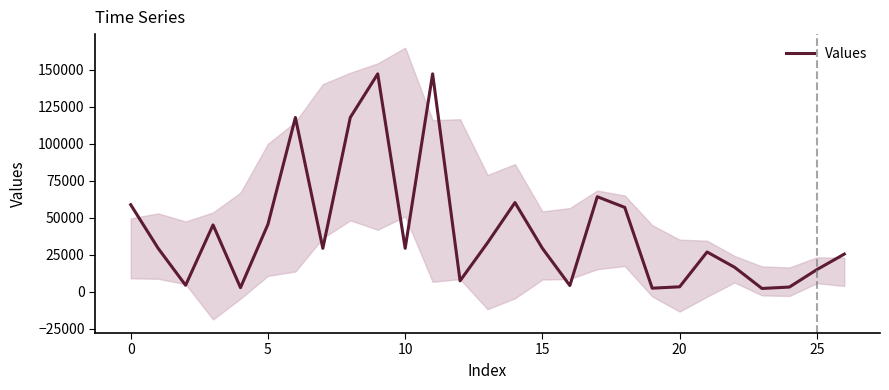

Is it true that the value at 15 is 40083.4?

False